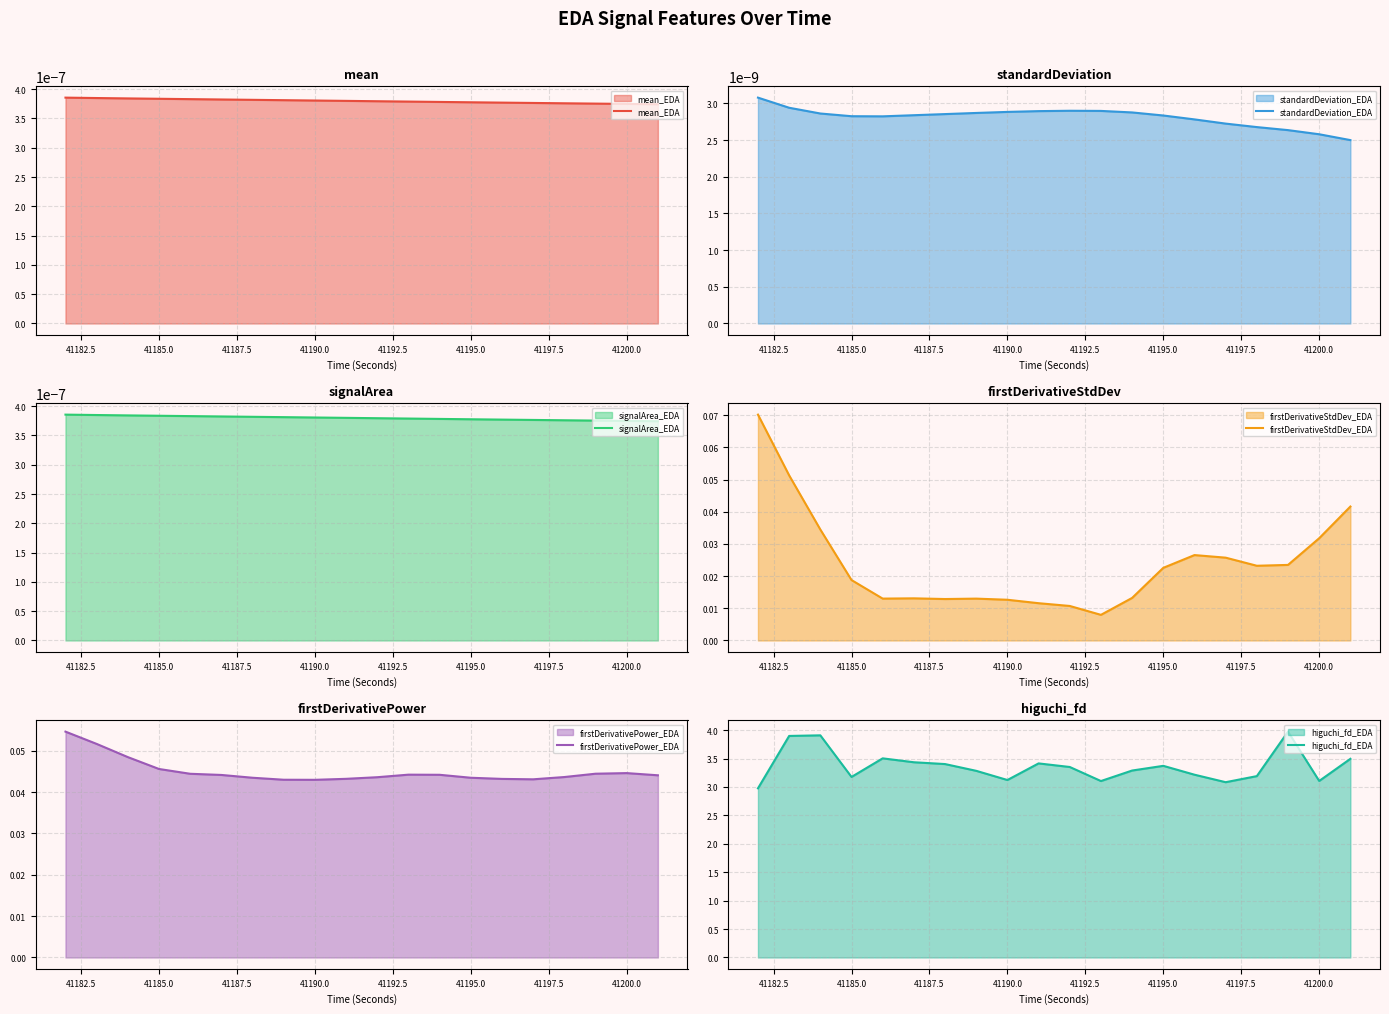

Count the standardDeviation_EDA values in the range 0 to 1.

20